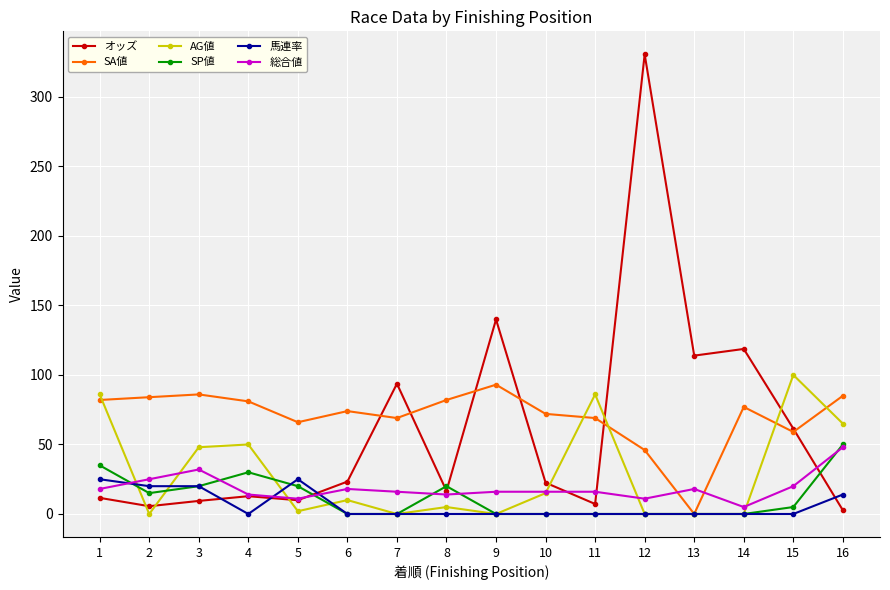

At which category does SP値 reach its first local valley?

2